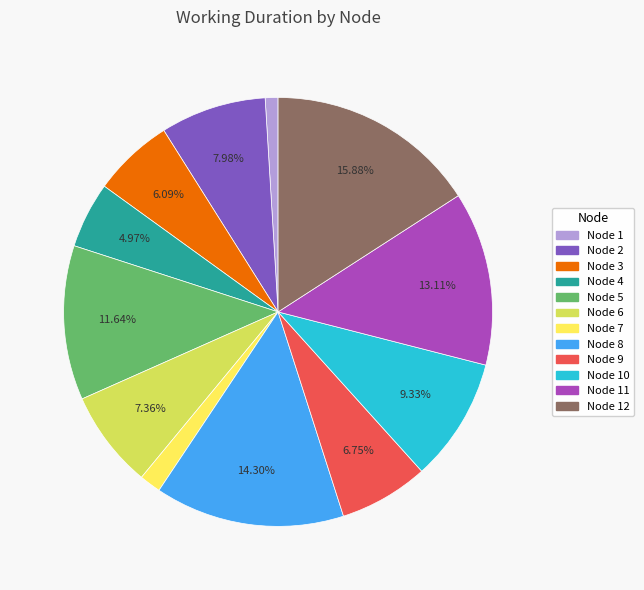

Does any single category account for the majority?

No